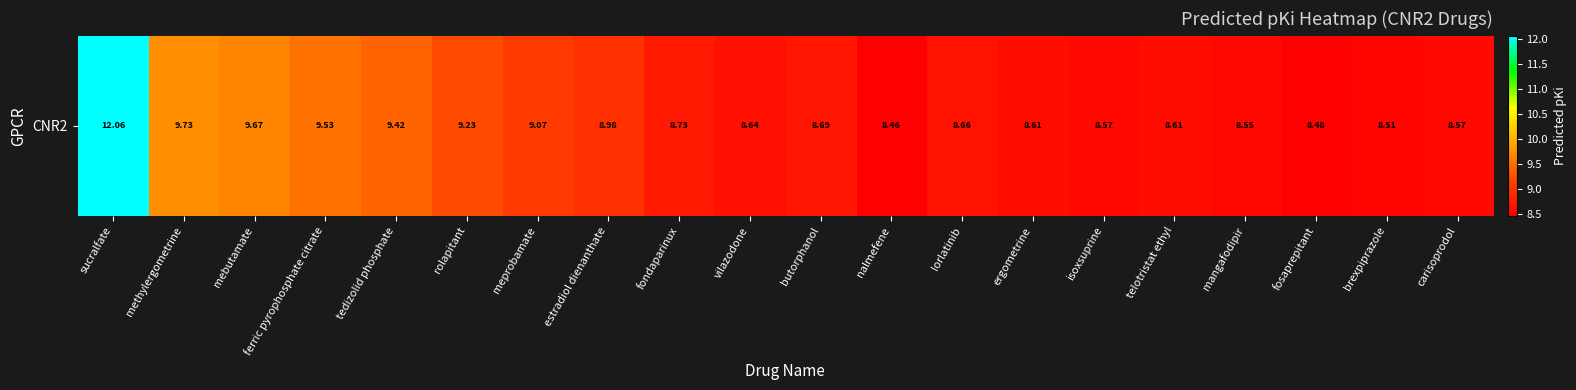

Reading right to left, extract all data points from this chart.

carisoprodol=8.6	brexpiprazole=8.5	fosaprepitant=8.5	mangafodipir=8.6	telotristat ethyl=8.6	isoxsuprine=8.6	ergometrine=8.6	lorlatinib=8.7	nalmefene=8.5	butorphanol=8.7	vilazodone=8.6	fondaparinux=8.7	estradiol dienanthate=9.0	meprobamate=9.1	rolapitant=9.2	tedizolid phosphate=9.4	ferric pyrophosphate citrate=9.5	mebutamate=9.7	methylergometrine=9.7	sucralfate=12.1